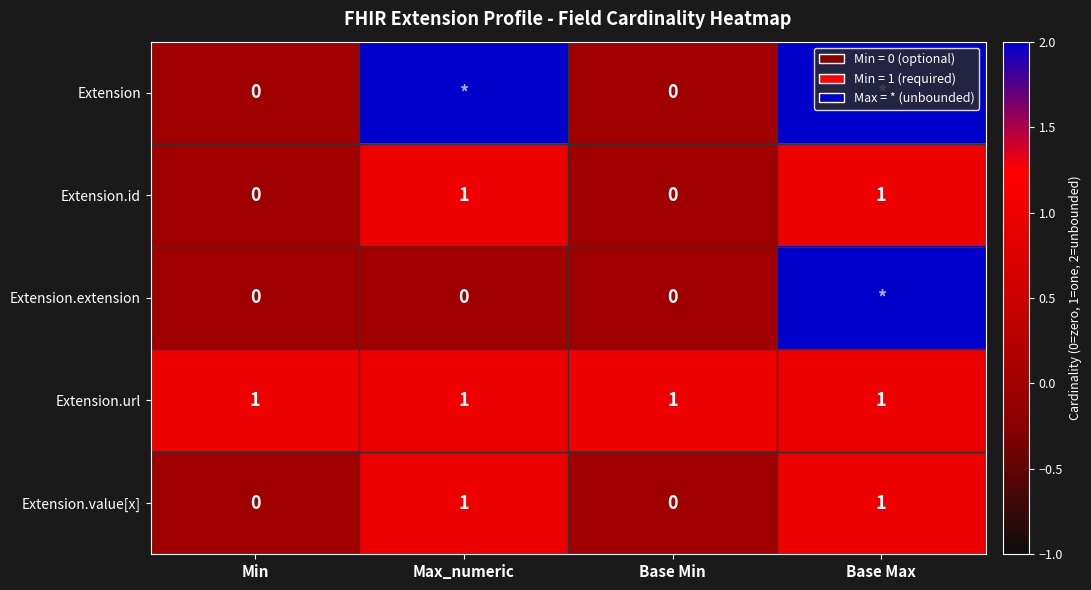

The value of Extension.url at Base Max is 1. True or false?

True